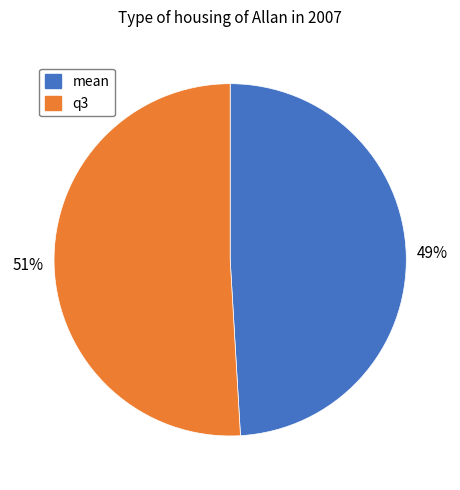

To the nearest percent, what is the difference between the largest and smallest slice percentages?

2%